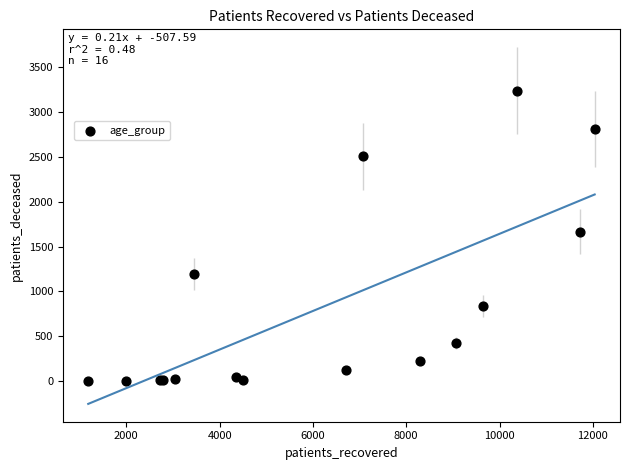

What Y value in the scatter plot is closest to 1620?

1667